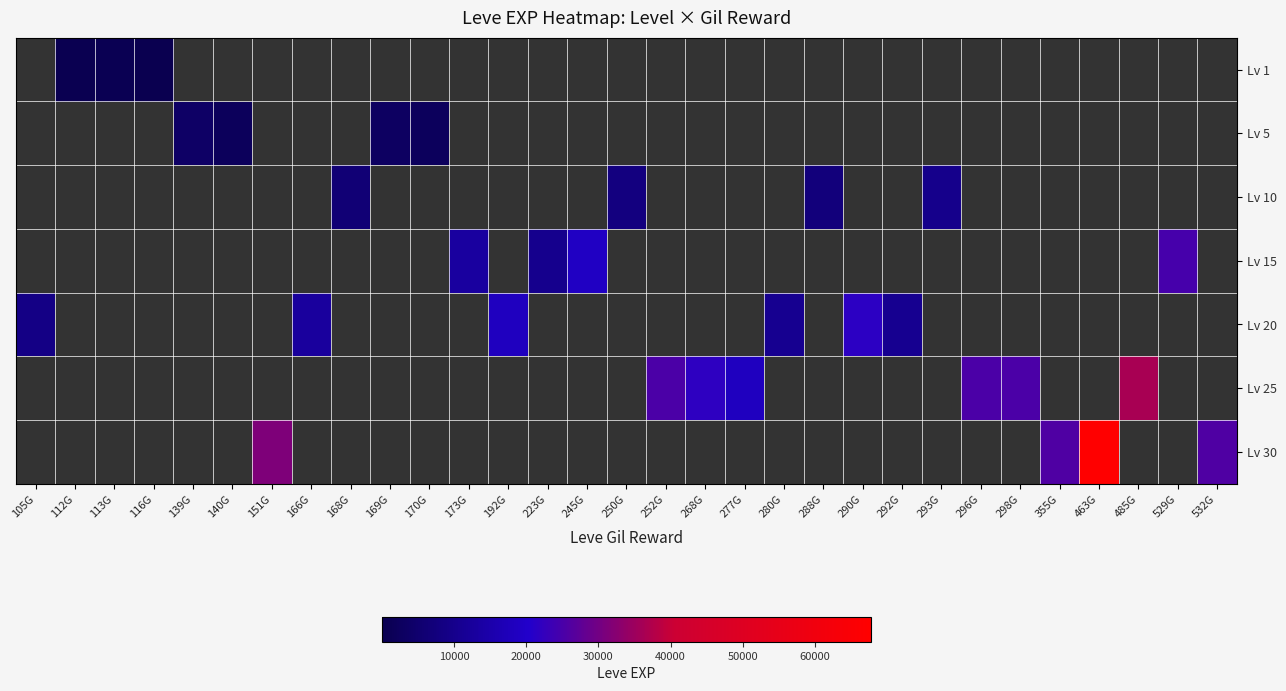

Is it true that Lv 30 equals 31330.0 at 151G?

True